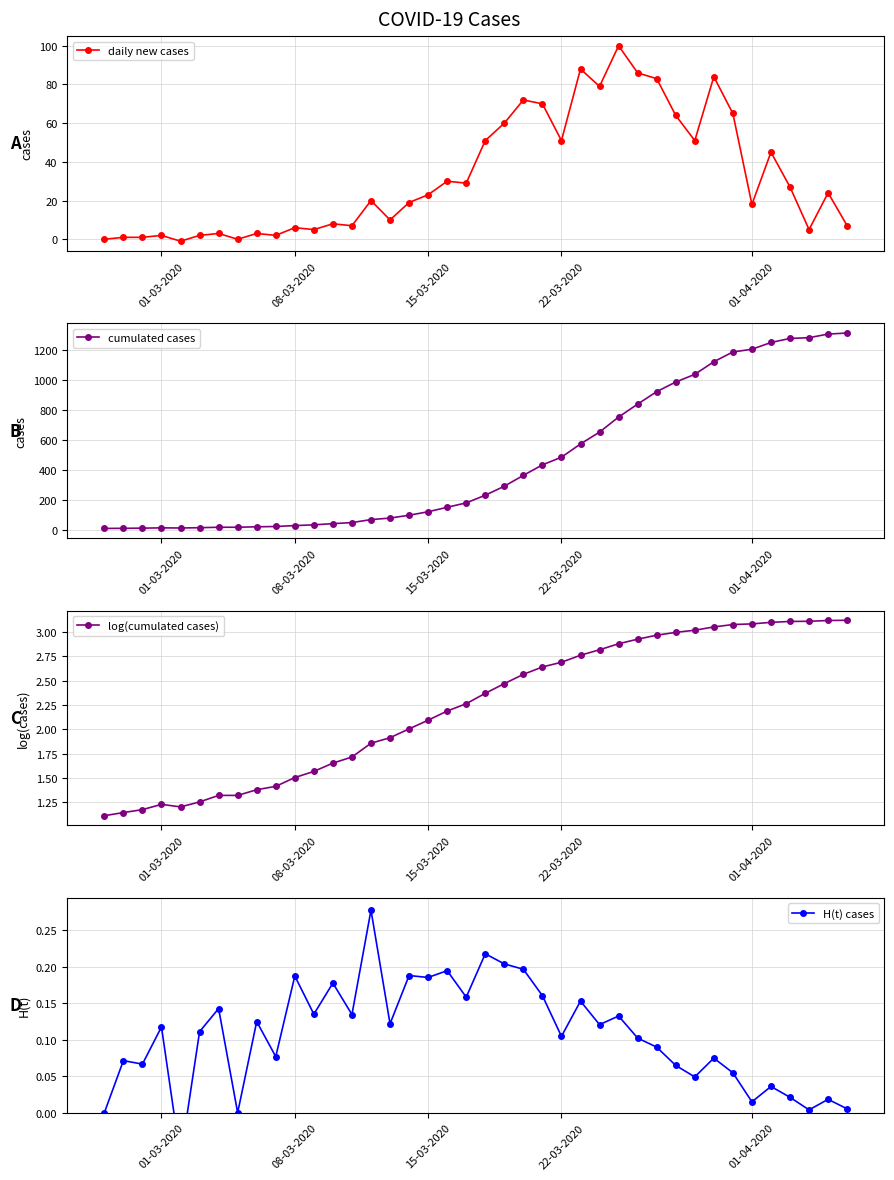

True or false: log(cumulated cases) has a value of 0.7 at 08-03-2020.

False